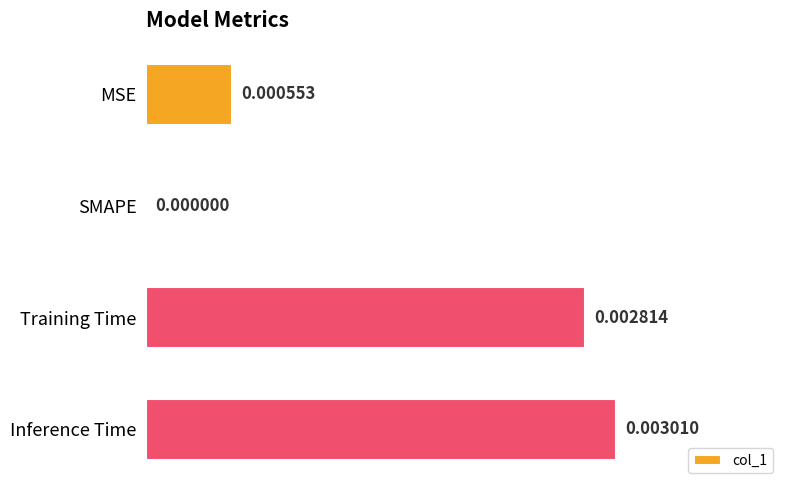

Are the bars horizontal?

Yes